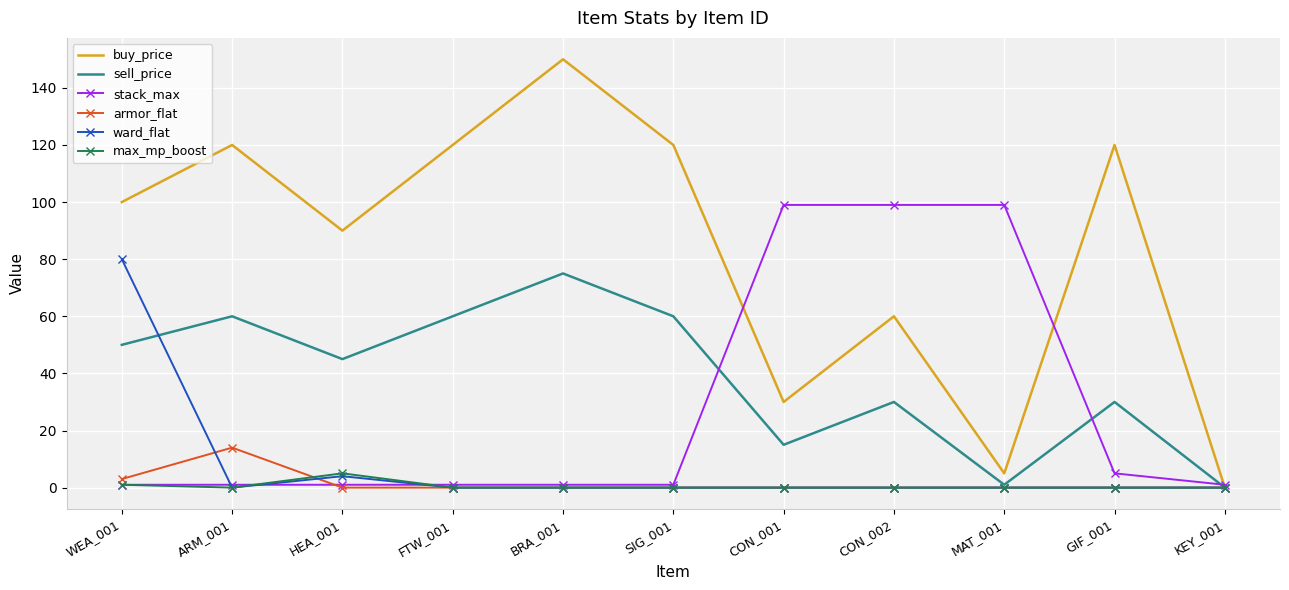

Reading left to right, extract all data points from this chart.

buy_price: WEA_001=100	ARM_001=120	HEA_001=90	FTW_001=120	BRA_001=150	SIG_001=120	CON_001=30	CON_002=60	MAT_001=5	GIF_001=120	KEY_001=0
sell_price: WEA_001=50	ARM_001=60	HEA_001=45	FTW_001=60	BRA_001=75	SIG_001=60	CON_001=15	CON_002=30	MAT_001=1	GIF_001=30	KEY_001=0
stack_max: WEA_001=1	ARM_001=1	HEA_001=1	FTW_001=1	BRA_001=1	SIG_001=1	CON_001=99	CON_002=99	MAT_001=99	GIF_001=5	KEY_001=1
armor_flat: WEA_001=3	ARM_001=14	HEA_001=0	FTW_001=0	BRA_001=0	SIG_001=0	CON_001=0	CON_002=0	MAT_001=0	GIF_001=0	KEY_001=0
ward_flat: WEA_001=80	ARM_001=0	HEA_001=4	FTW_001=0	BRA_001=0	SIG_001=0	CON_001=0	CON_002=0	MAT_001=0	GIF_001=0	KEY_001=0
max_mp_boost: WEA_001=1	ARM_001=0	HEA_001=5	FTW_001=0	BRA_001=0	SIG_001=0	CON_001=0	CON_002=0	MAT_001=0	GIF_001=0	KEY_001=0